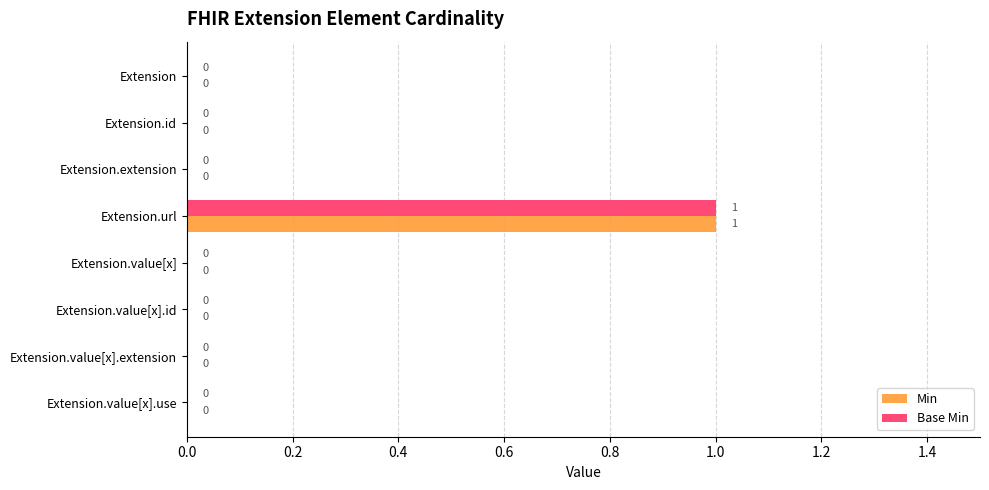

What is the sum of all Base Min values?

1